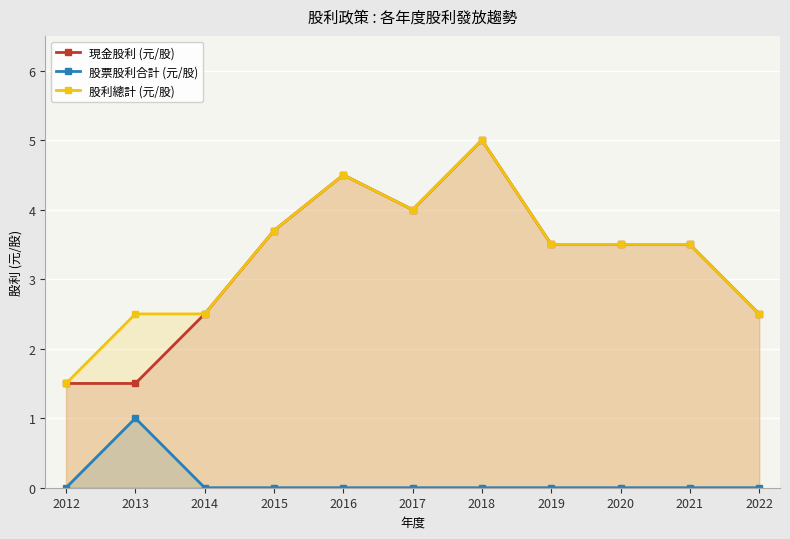

The value of 股票股利合計 (元/股) at 2012 is 0.0. True or false?

True